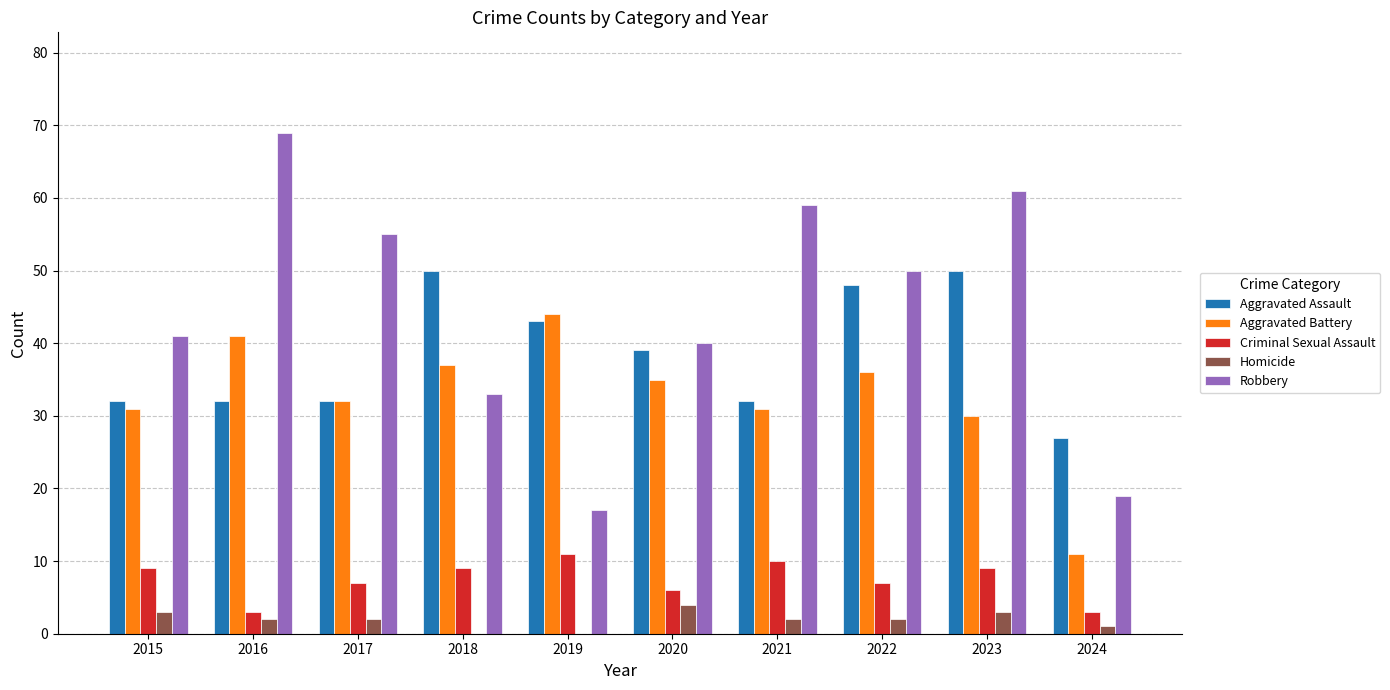

How many groups of bars are there?

10